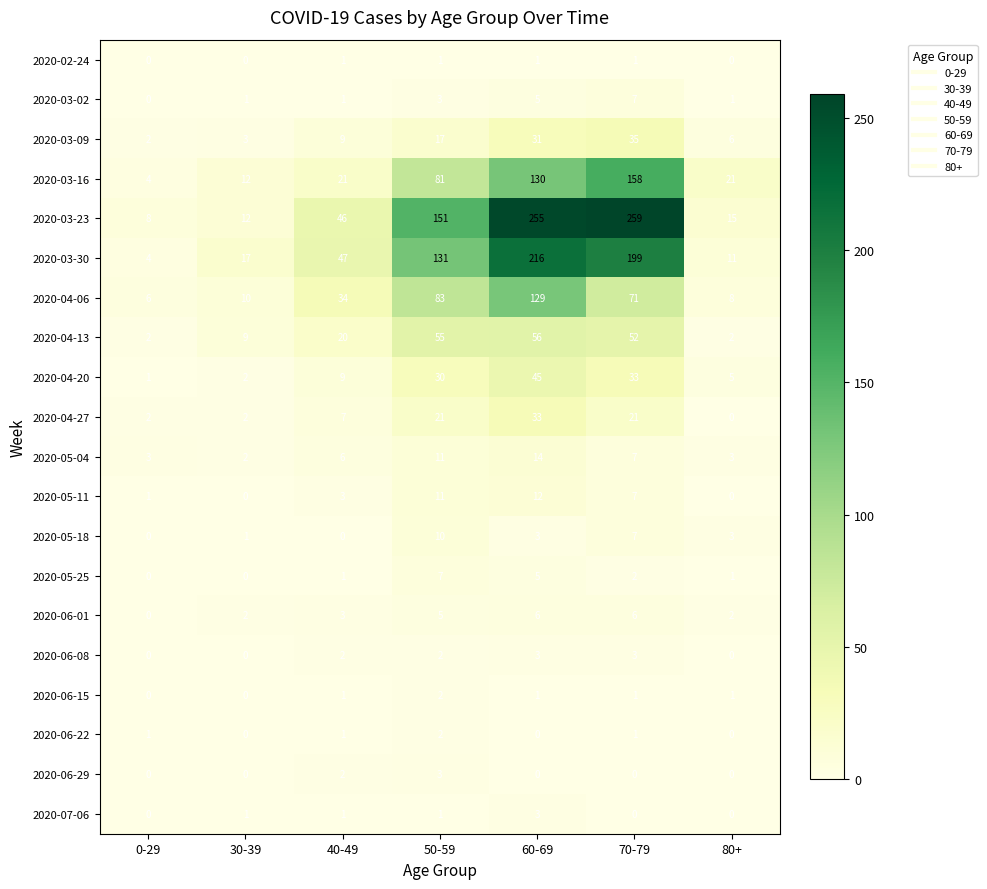

The value of 2020-06-29 at 60-69 is 0. True or false?

True